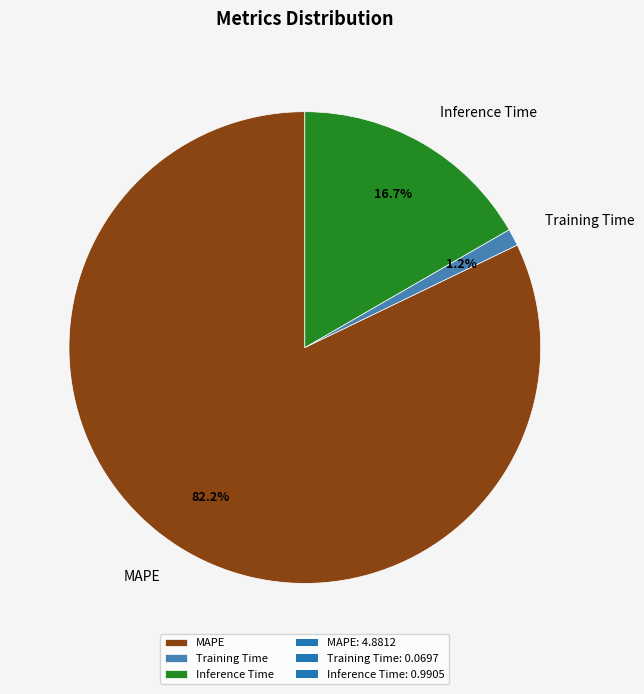

Which category has the biggest portion of the pie?

MAPE